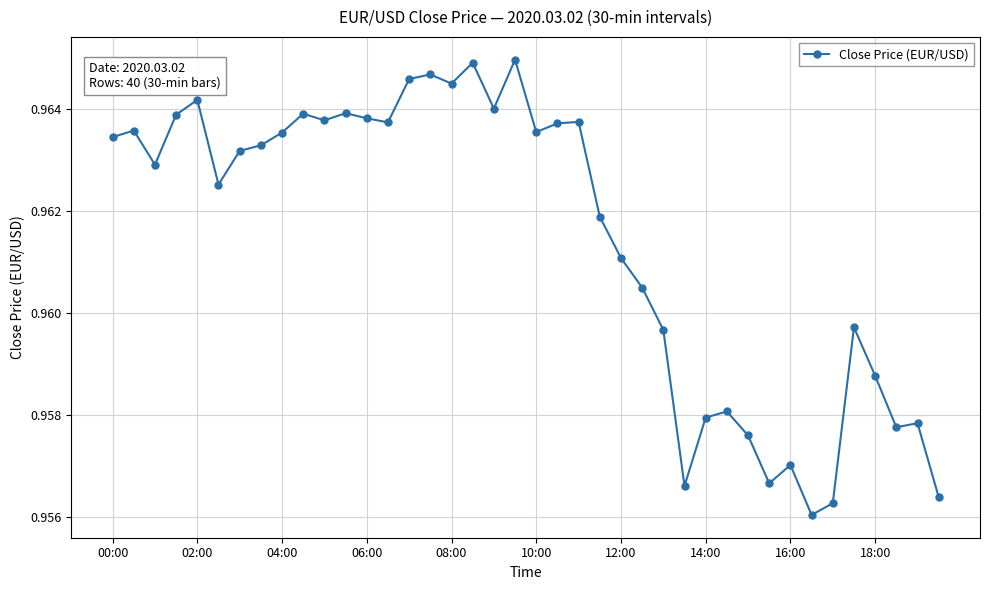

How many values are between 0 and 1?

40